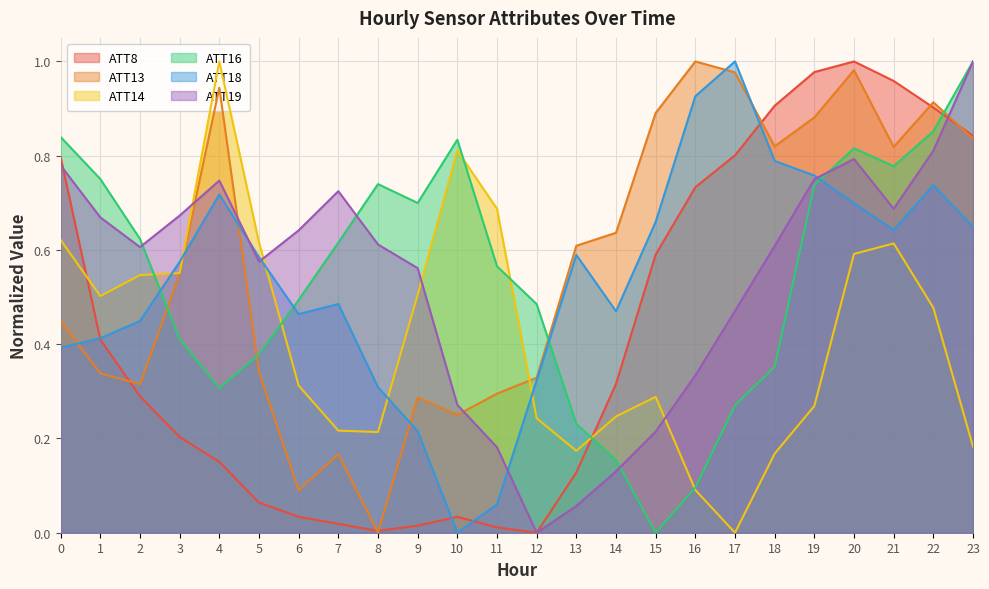

Where is ATT13 nearest to the value 0?

8